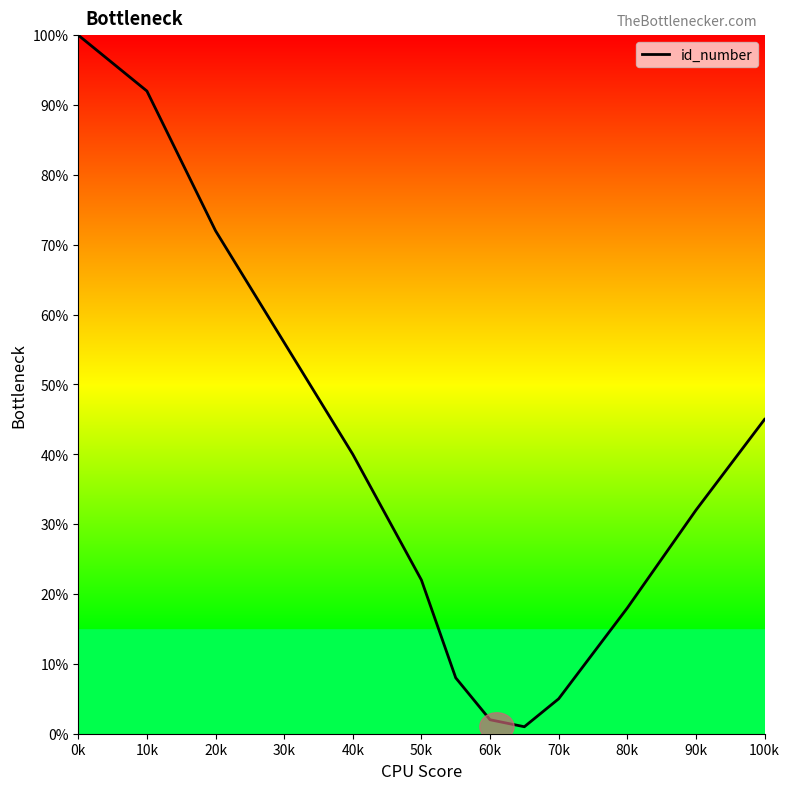

What is the difference between the second highest and minimum values?

91